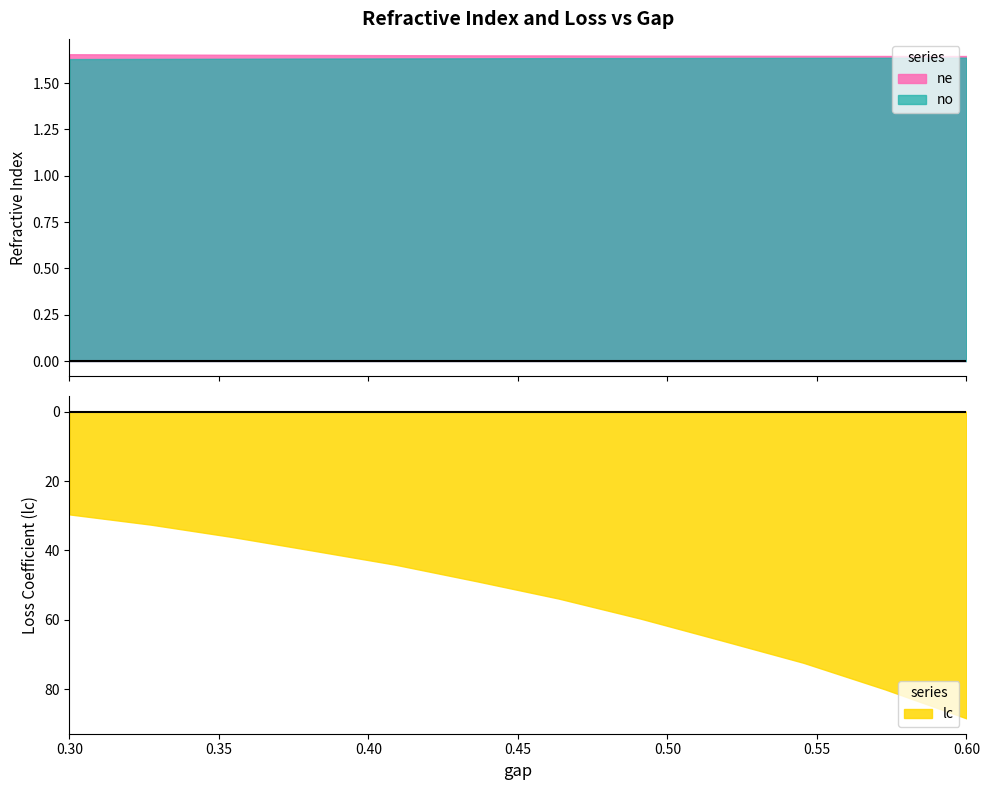

Does the chart display data point markers on the line(s)?

No